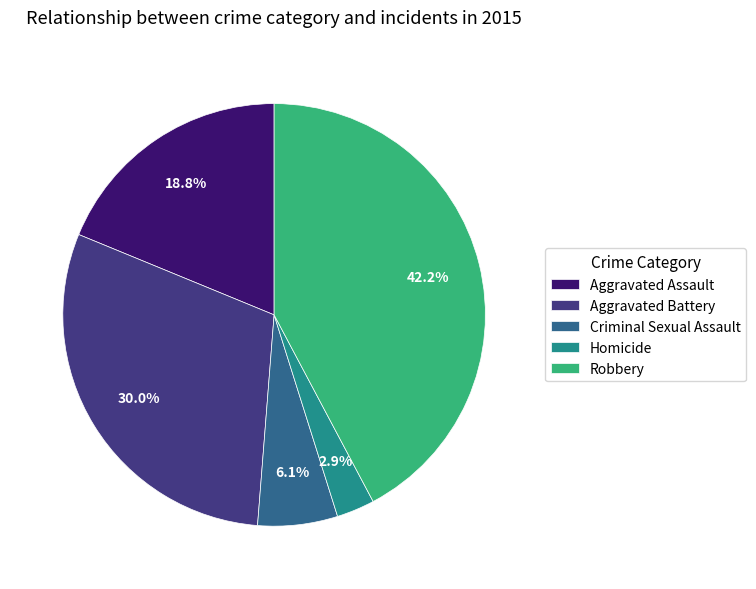

Is it true that Robbery is 42% of the pie?

True